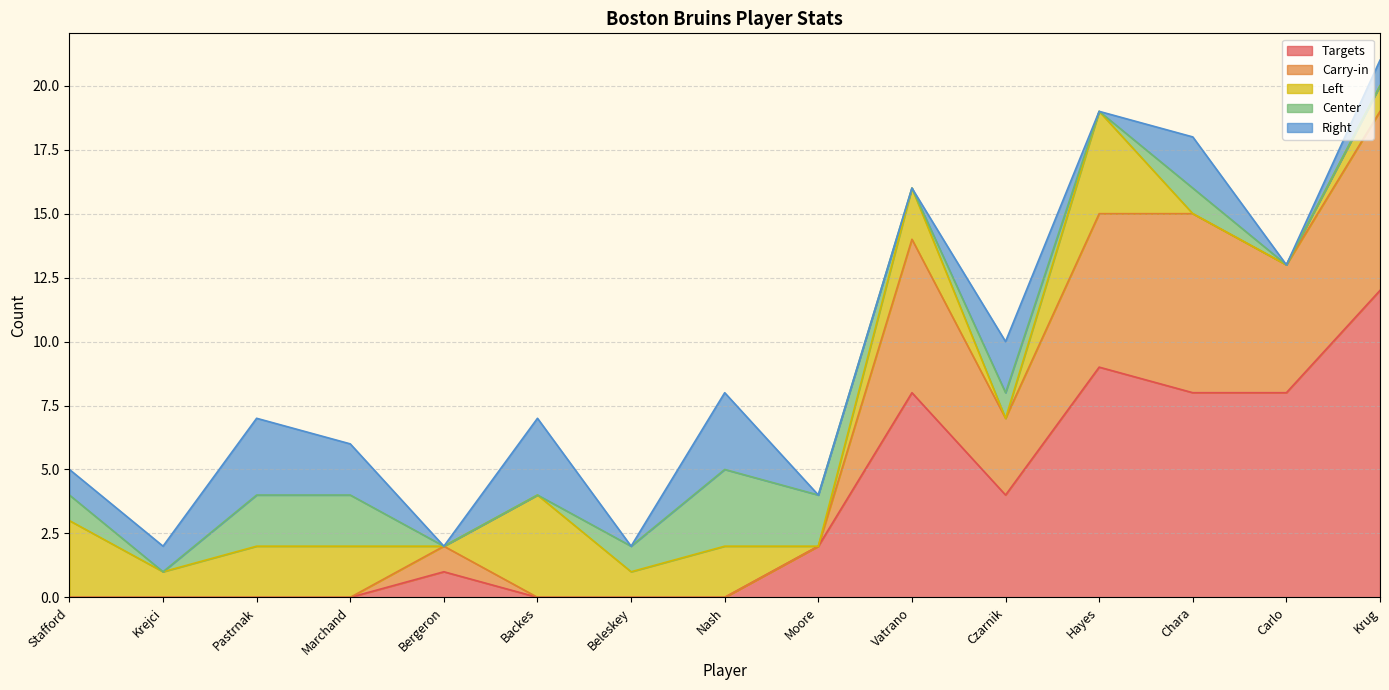

At which label is Left closest to 2?

Pastrnak